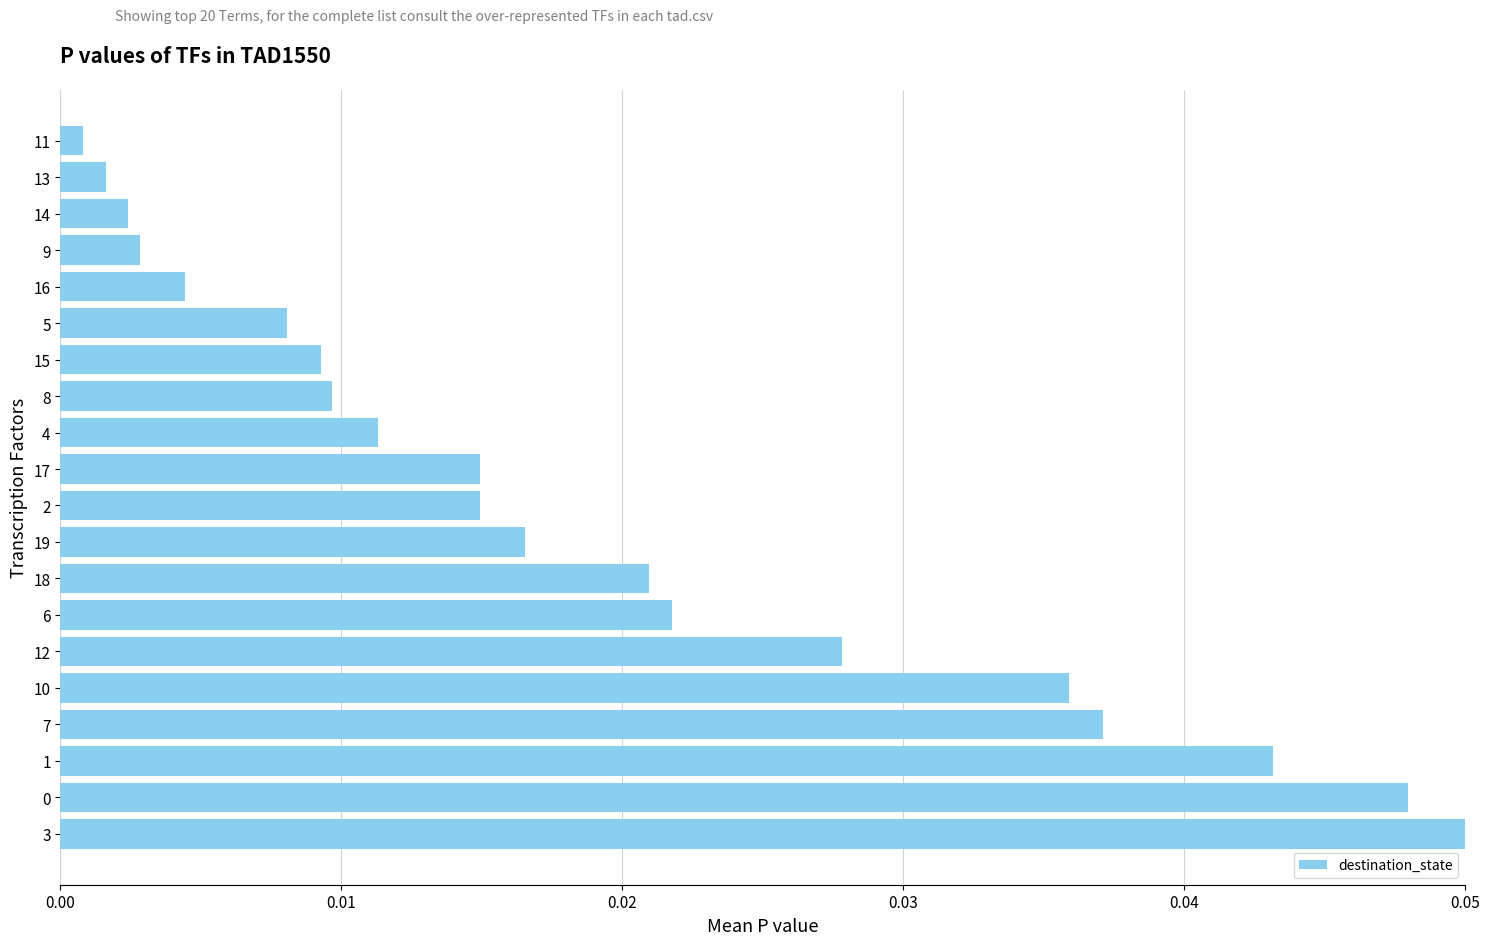

Between 5 and 12, which is larger?

12